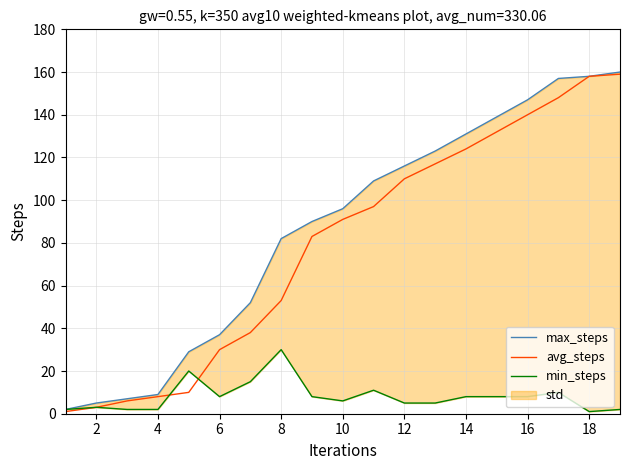

How many data points in max_steps are above 96?

9